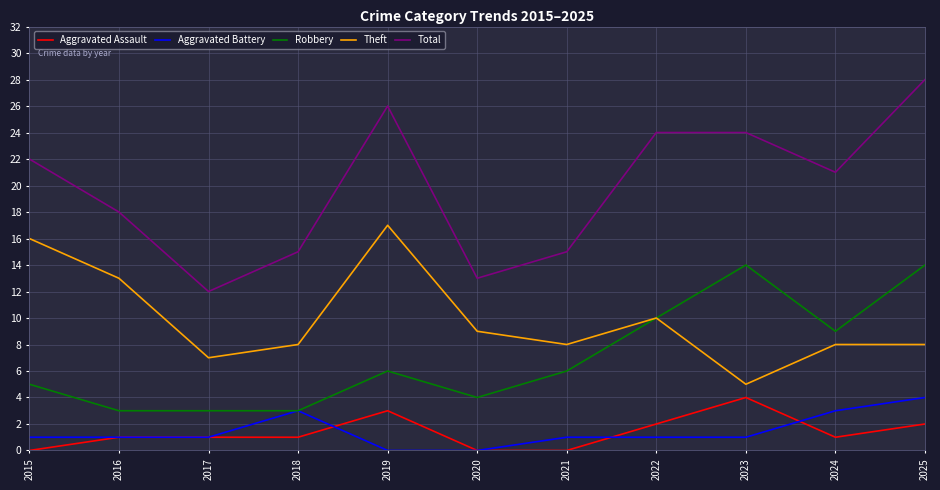

Which category has the highest value across all series?

2025